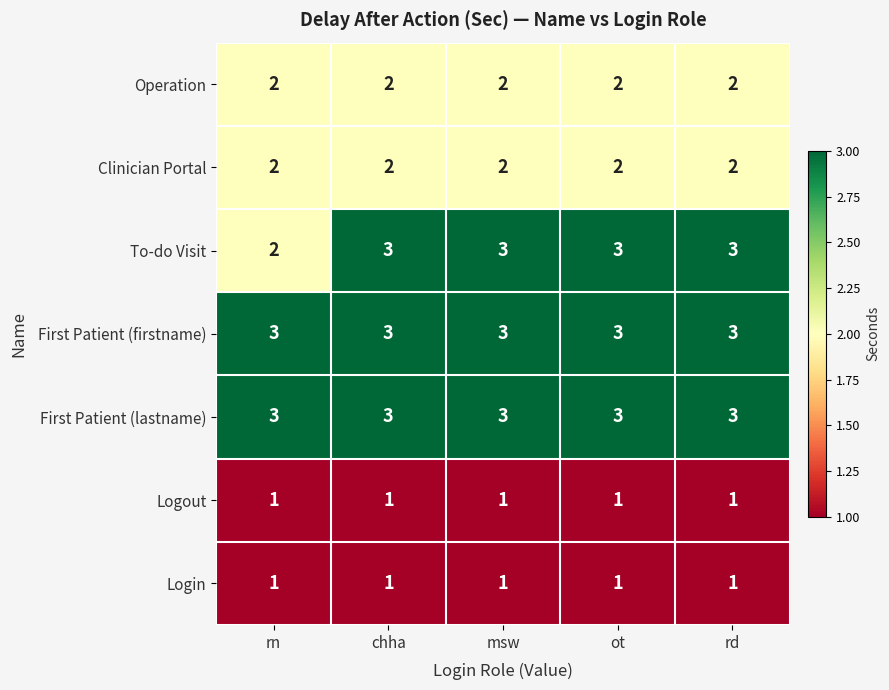

What is the sum of all First Patient (firstname) values?

15